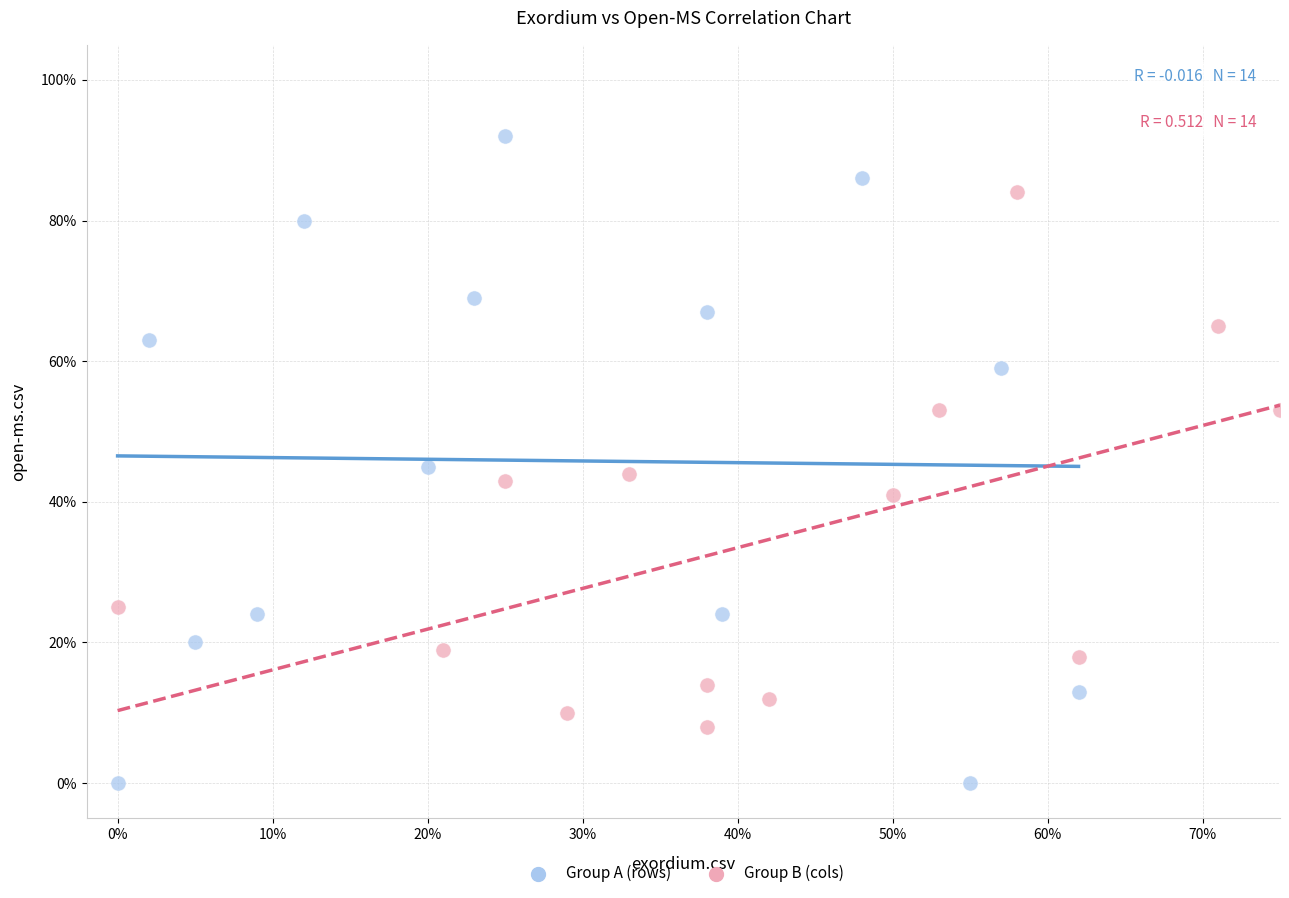

What are all the series names shown in the legend?

Group A (rows), Group B (cols)